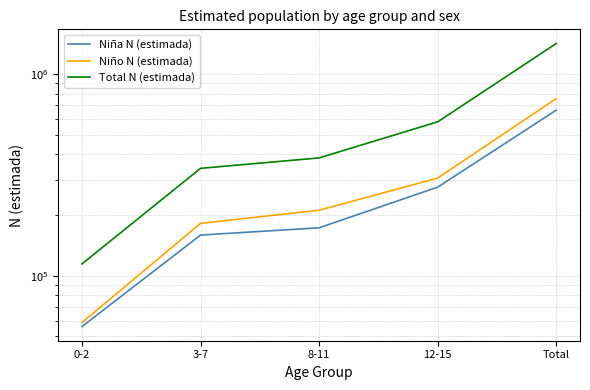

What is the difference between the highest and lowest values at 0-2?

58571